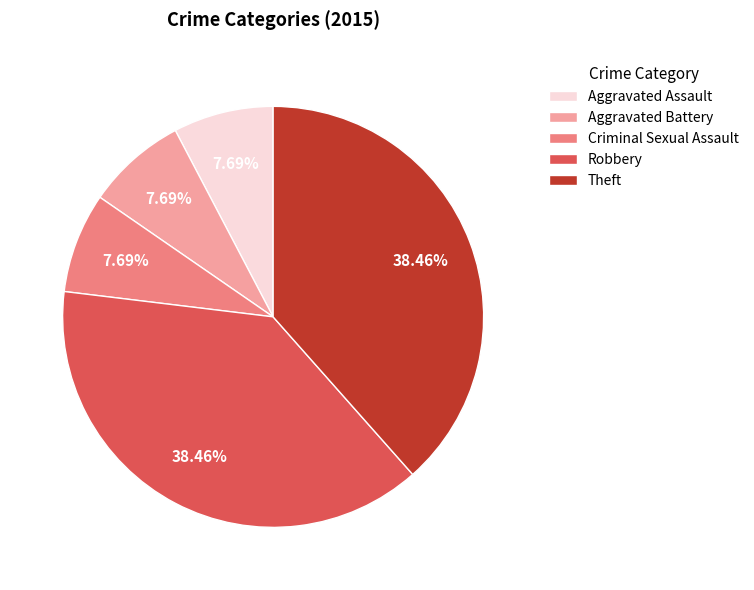

Approximately how many times larger is the value at Robbery compared to Aggravated Assault?

5.0